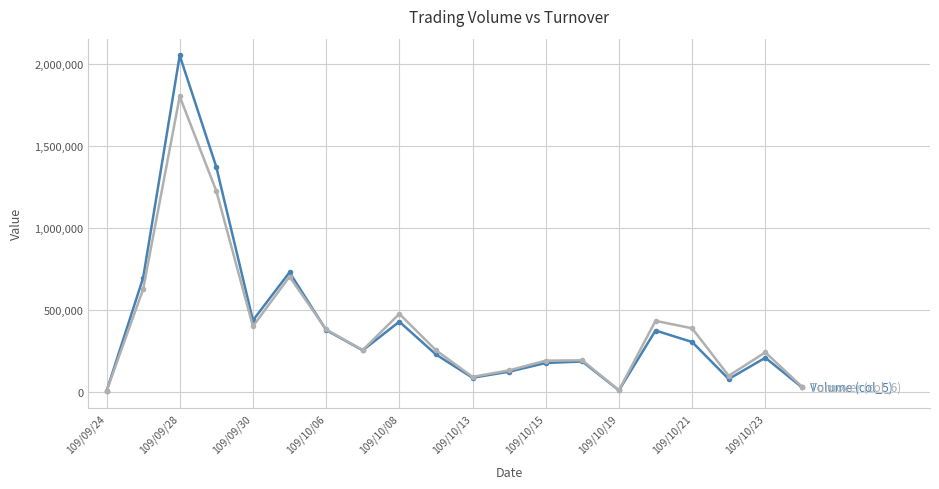

What is the maximum value shown in the chart?

2053000